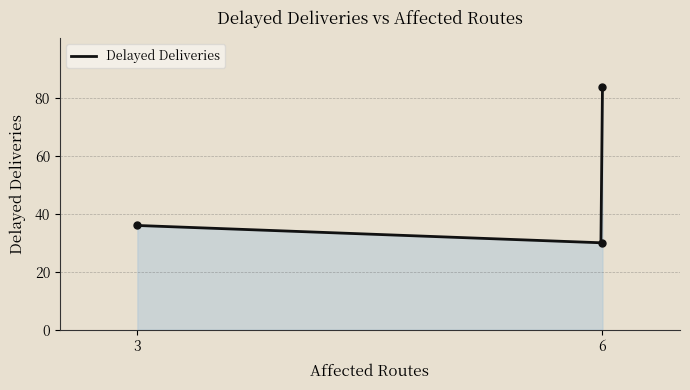

The value at 6 is 84. True or false?

True